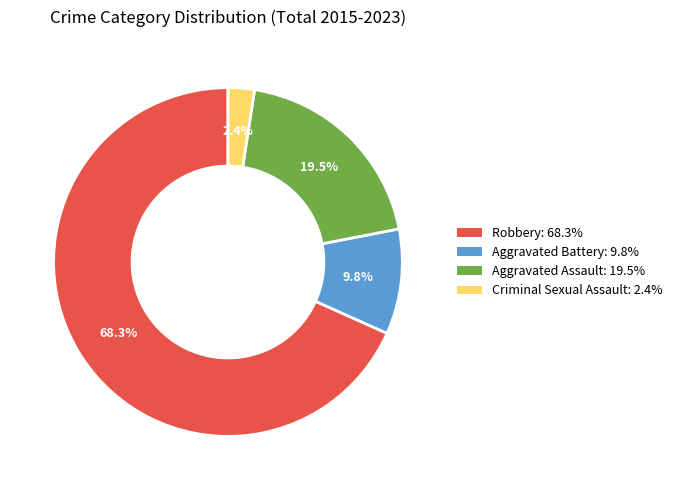

What is the smallest slice in the pie chart?

Criminal Sexual Assault